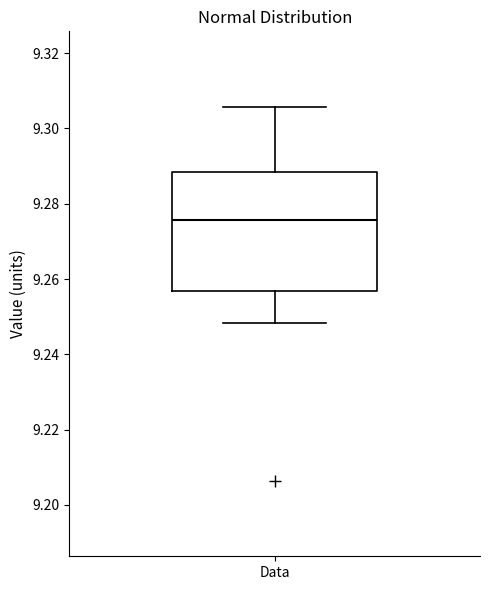

Read this box plot against the y-axis: the position of the median line, the range covered by the box, and the ends of both whiskers. The values are not printed on the chart, so give them approximately, as read against the axis.

median 9.276, box 9.256 to 9.288, whiskers 9.248 to 9.306